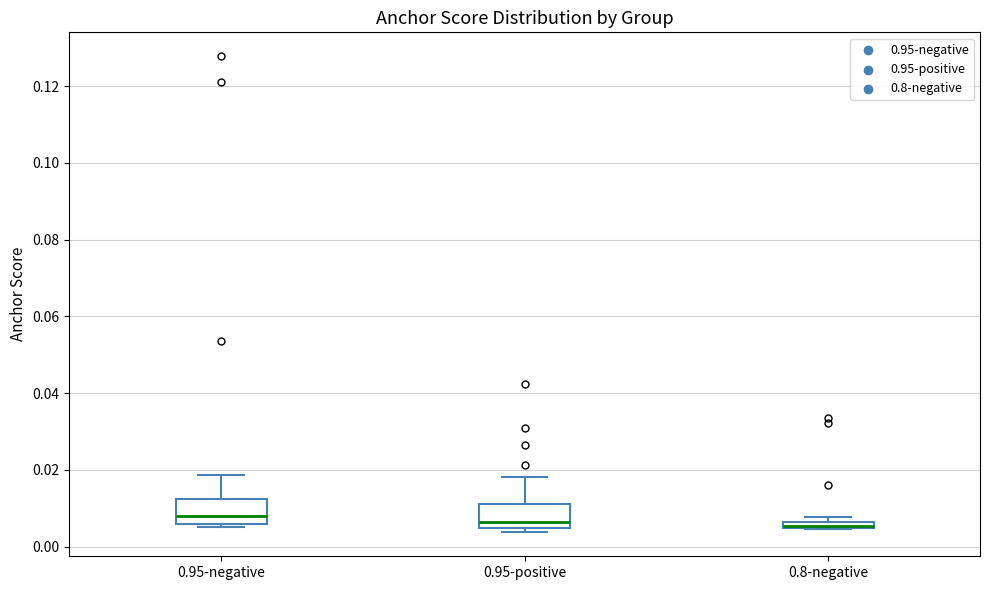

Where is the upper edge of the box for 0.8-negative on the y-axis? The values are not printed on the chart, so give them approximately, as read against the axis.

0.006